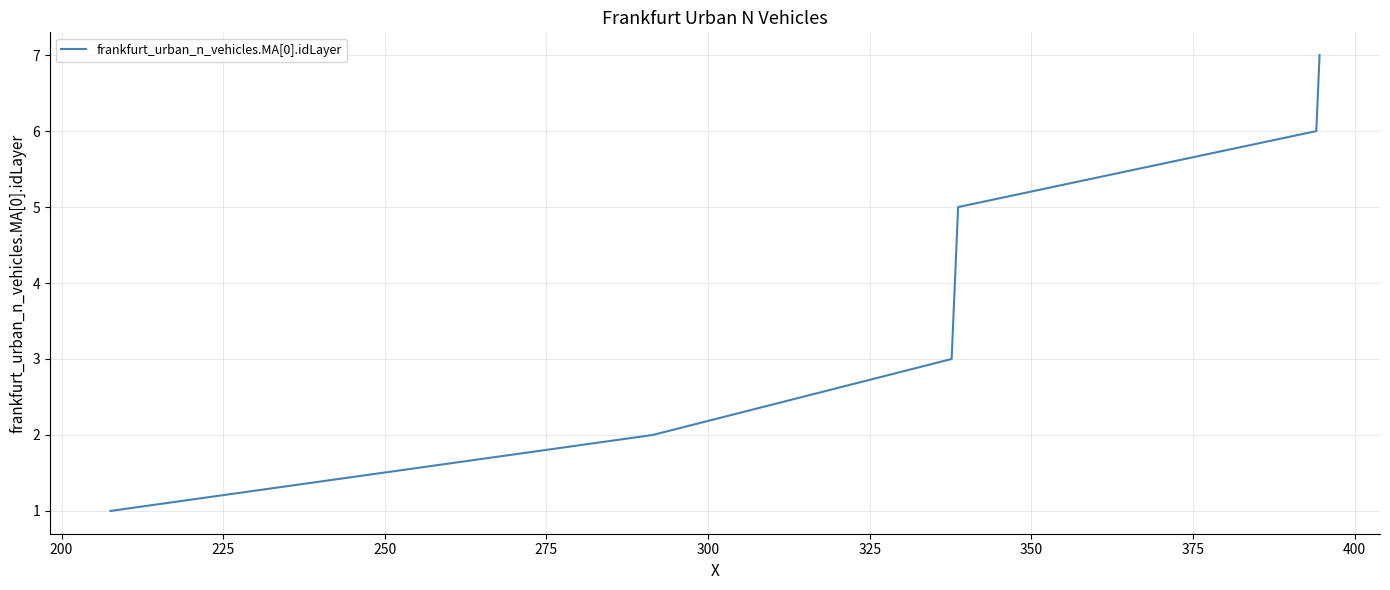

True or false: the data has more than 0 interior local peaks.

False